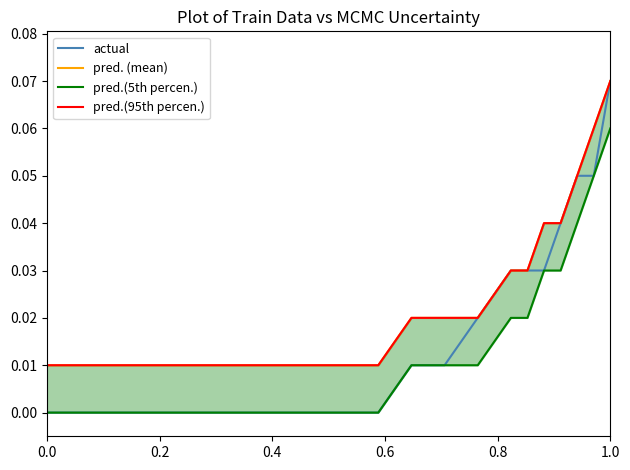

Which series has the widest spread of values?

actual